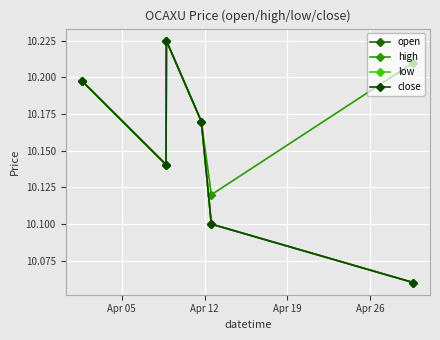

Does the chart have visible grid lines?

Yes